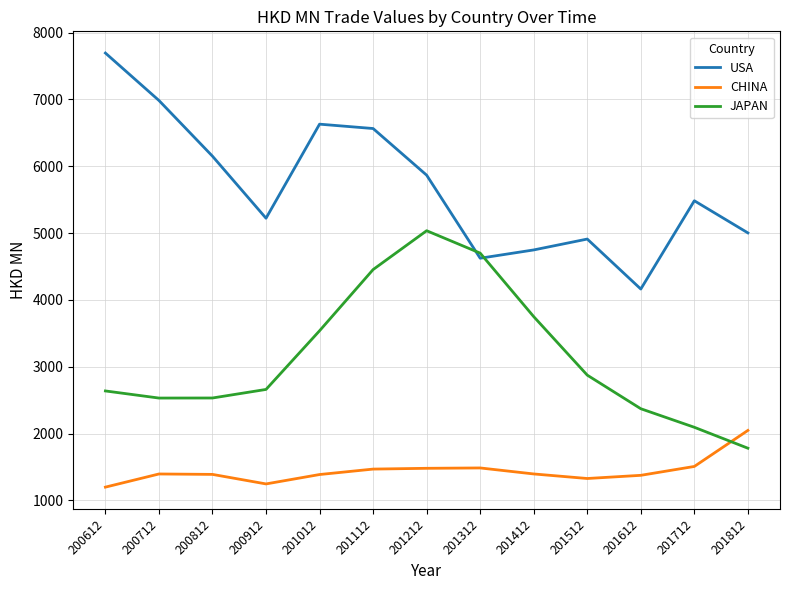

How many intersections are there between JAPAN and CHINA?

1